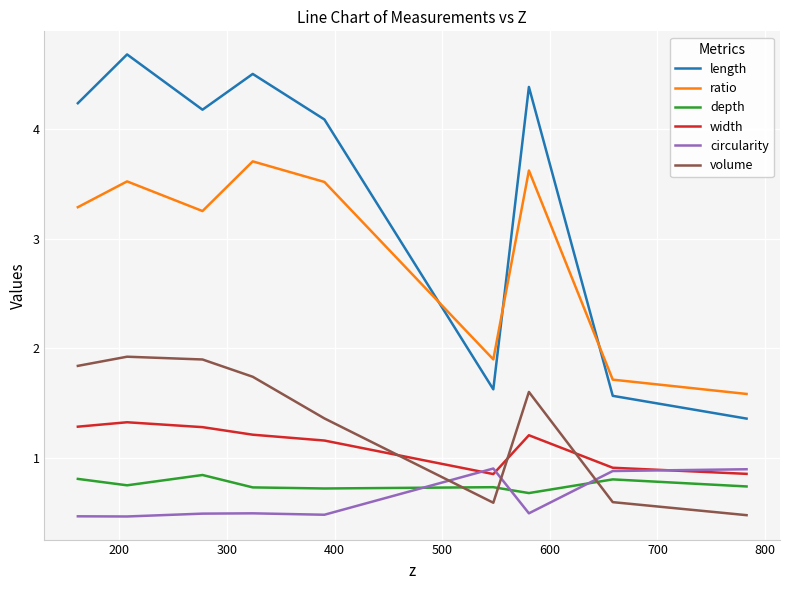

True or false: width and depth cross at least once.

False